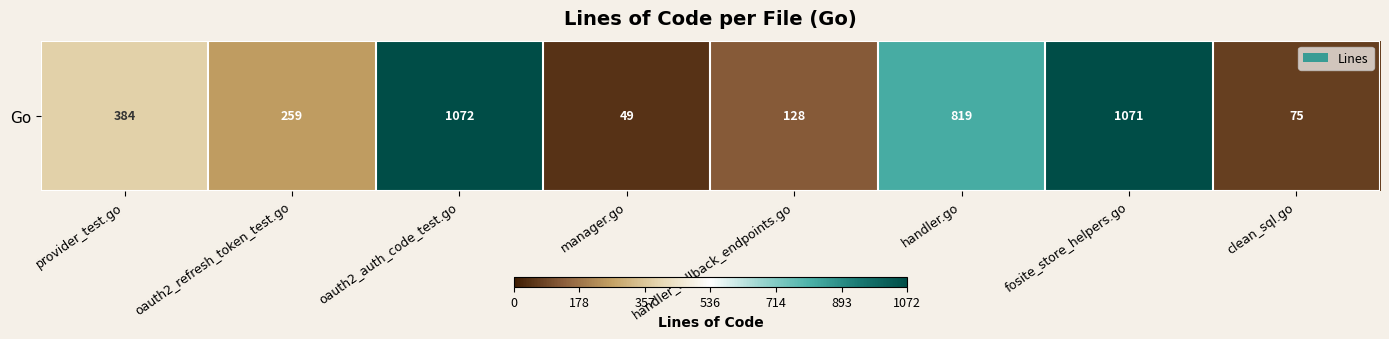

List the labels in order of value, largest first.

oauth2_auth_code_test.go, fosite_store_helpers.go, handler.go, provider_test.go, oauth2_refresh_token_test.go, handler_fallback_endpoints.go, clean_sql.go, manager.go